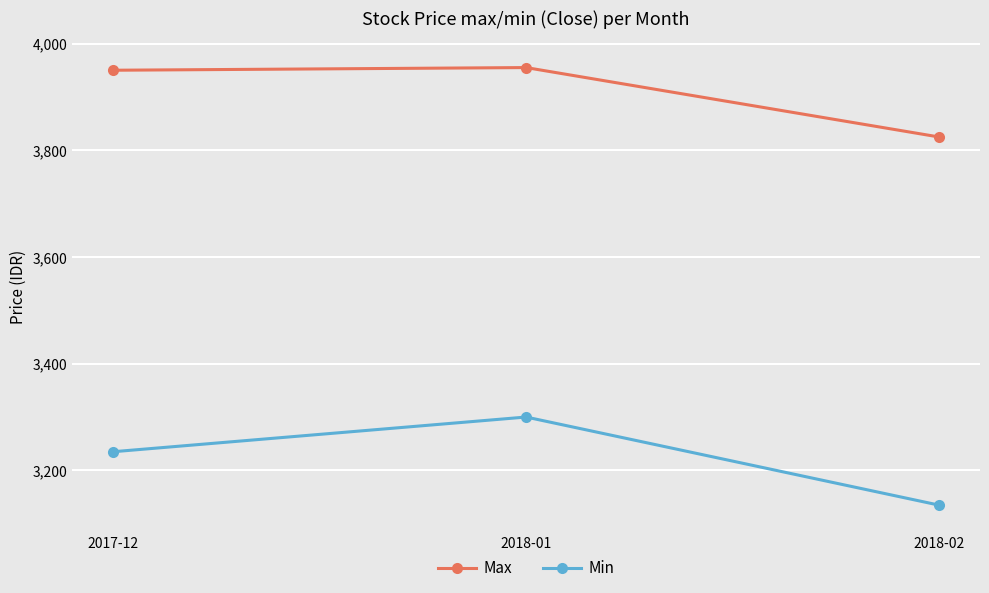

Which series changed the most between 2018-01 and 2018-02?

Min